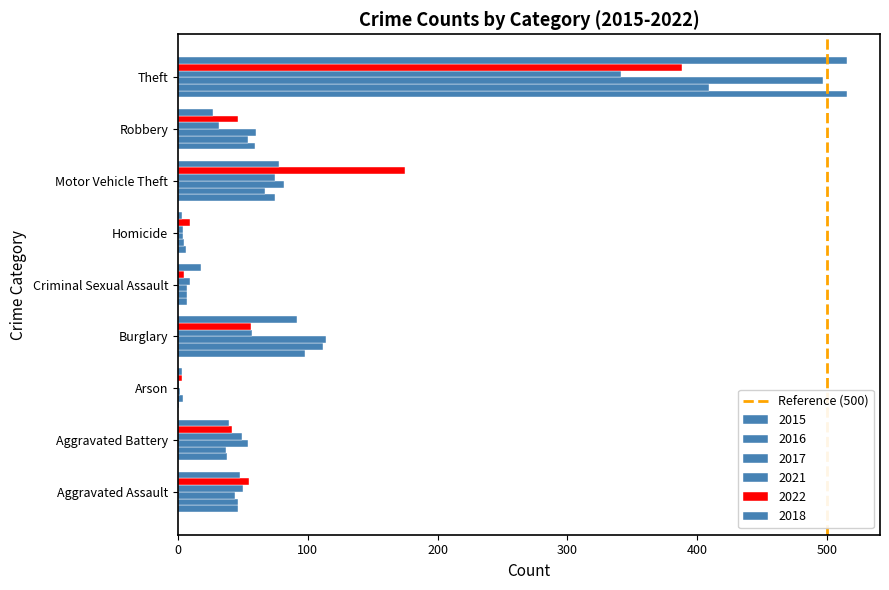

How many distinct data groups are displayed?

6